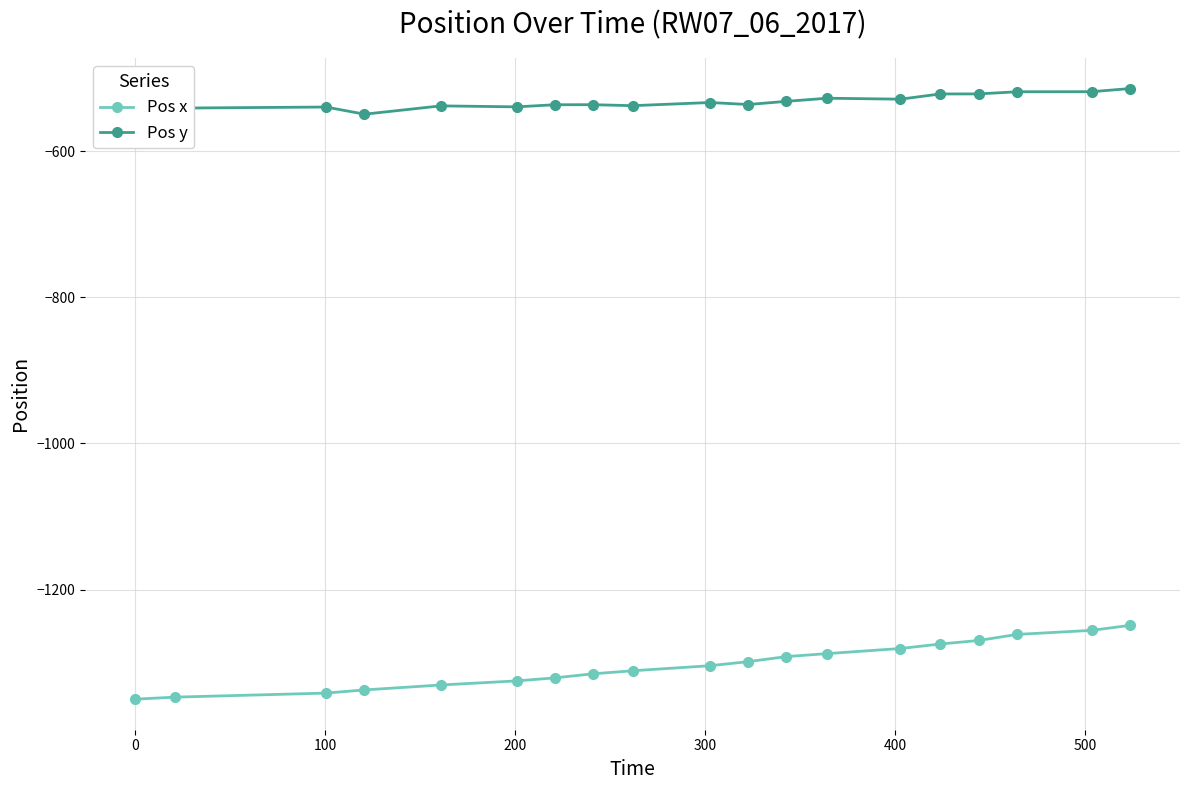

What is the greatest value displayed?

-514.3